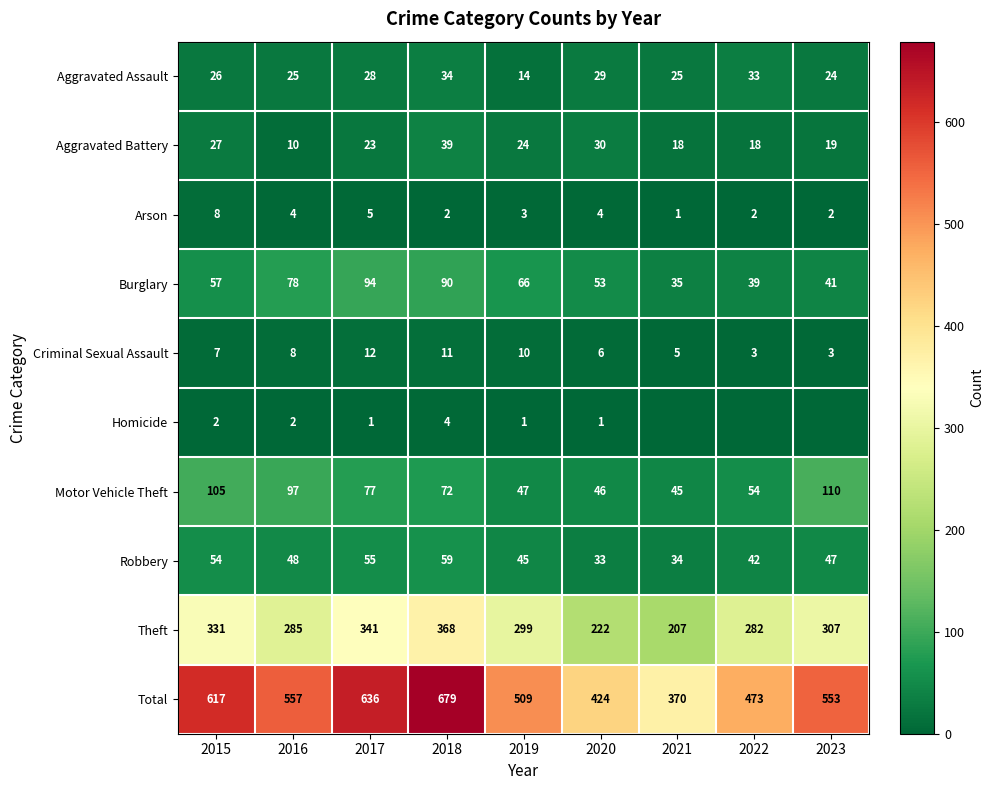

What is the greatest value displayed?

679